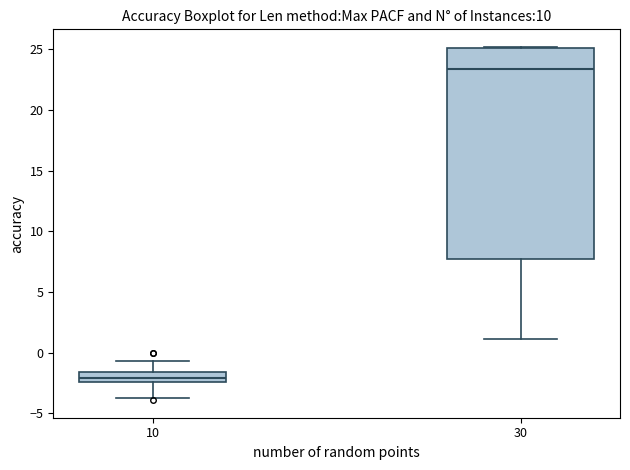

Comparing the boxes themselves (not the whiskers), which one is the tallest?

30